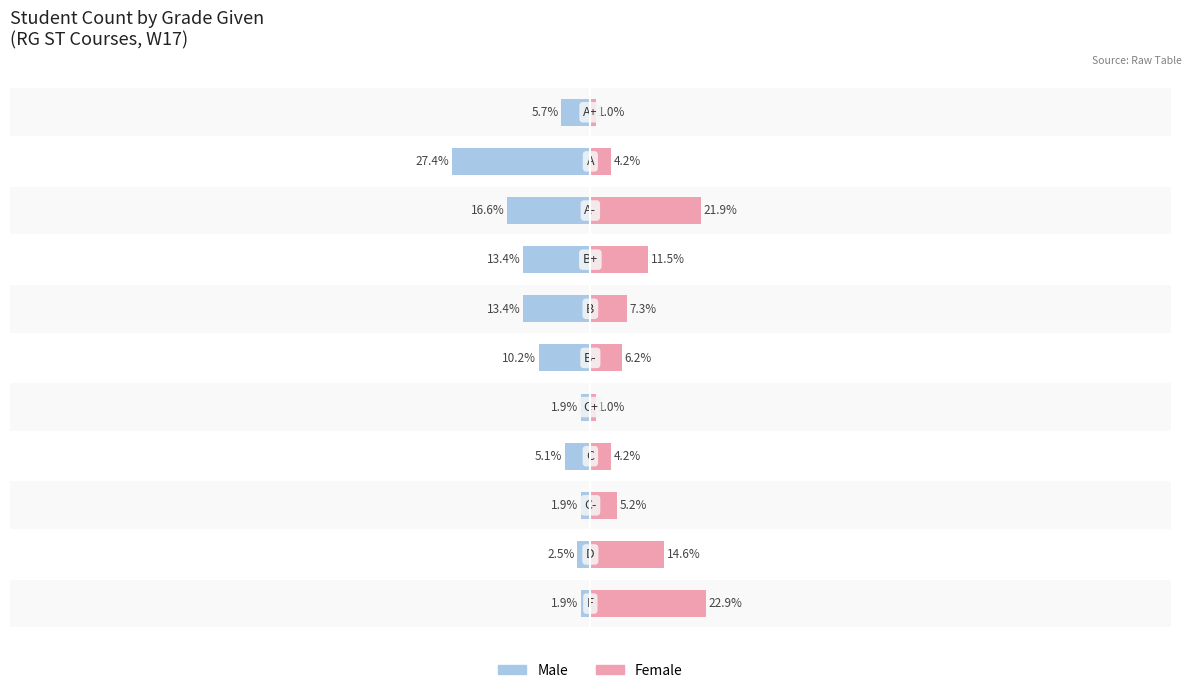

Reading left to right, what are all the values shown in this chart?

Male: -5.7	-27.4	-16.6	-13.4	-13.4	-10.2	-1.9	-5.1	-1.9	-2.5	-1.9
Female: 1.0	4.2	21.9	11.5	7.3	6.2	1.0	4.2	5.2	14.6	22.9